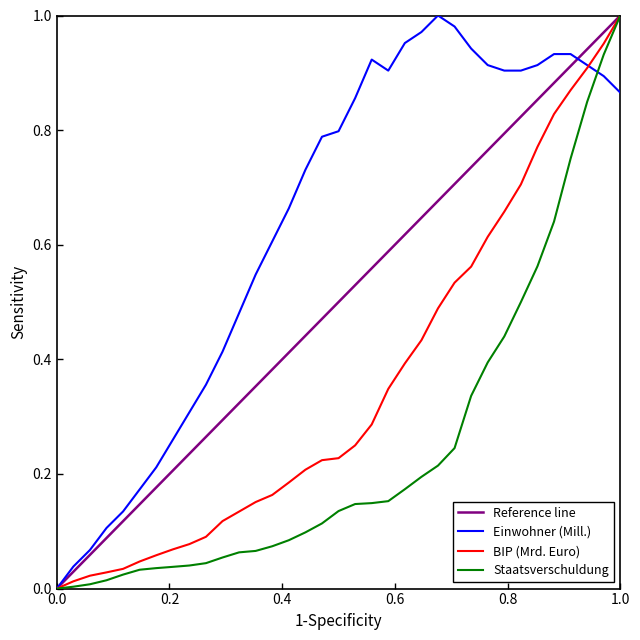

Which series has the largest total across all categories?

Einwohner (Mill.)